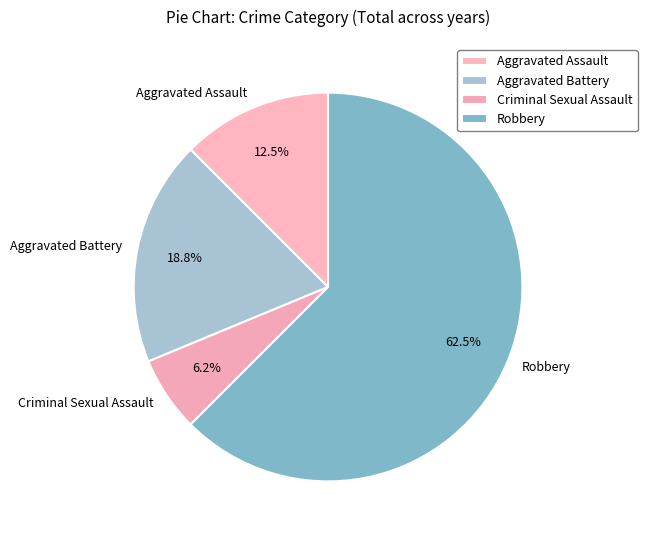

To the nearest percent, what is the average slice percentage?

25%